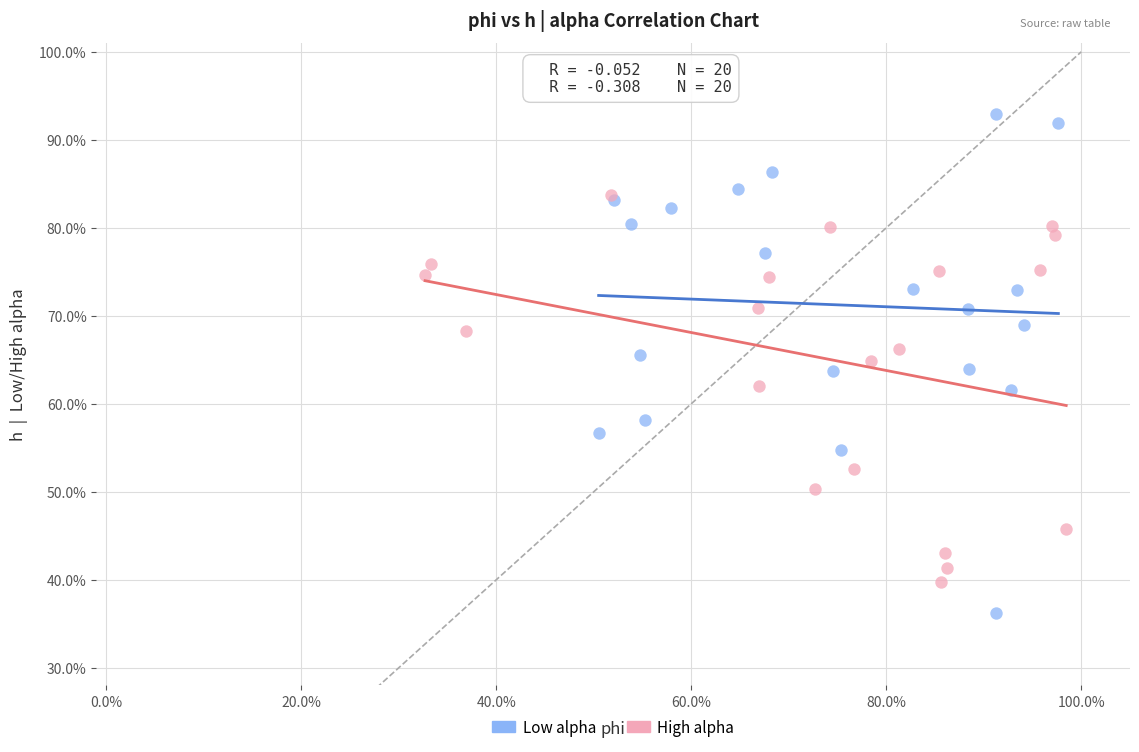

What are all the series names shown in the legend?

Low alpha, High alpha